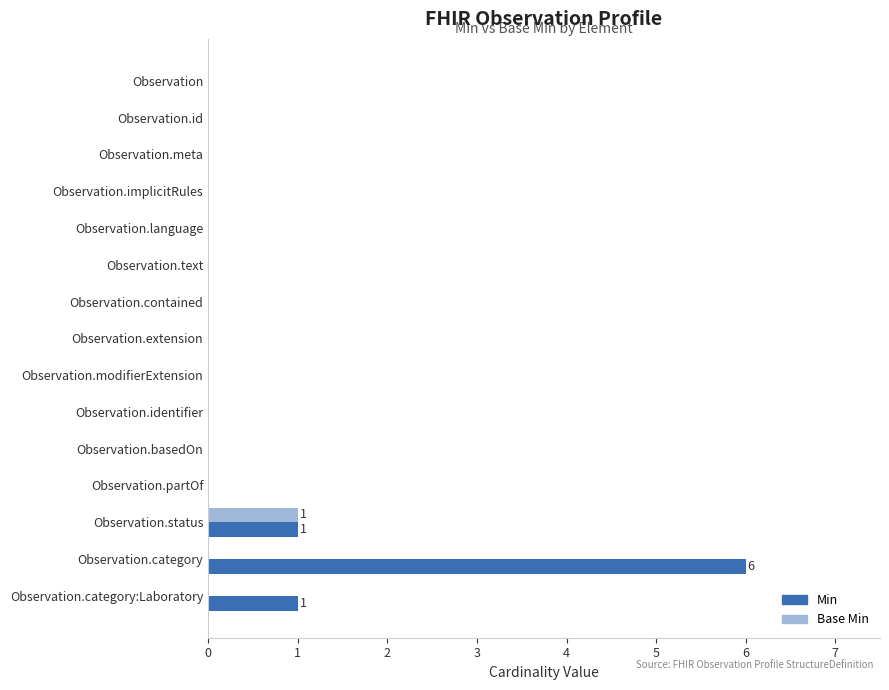

How many series are shown in this chart?

2